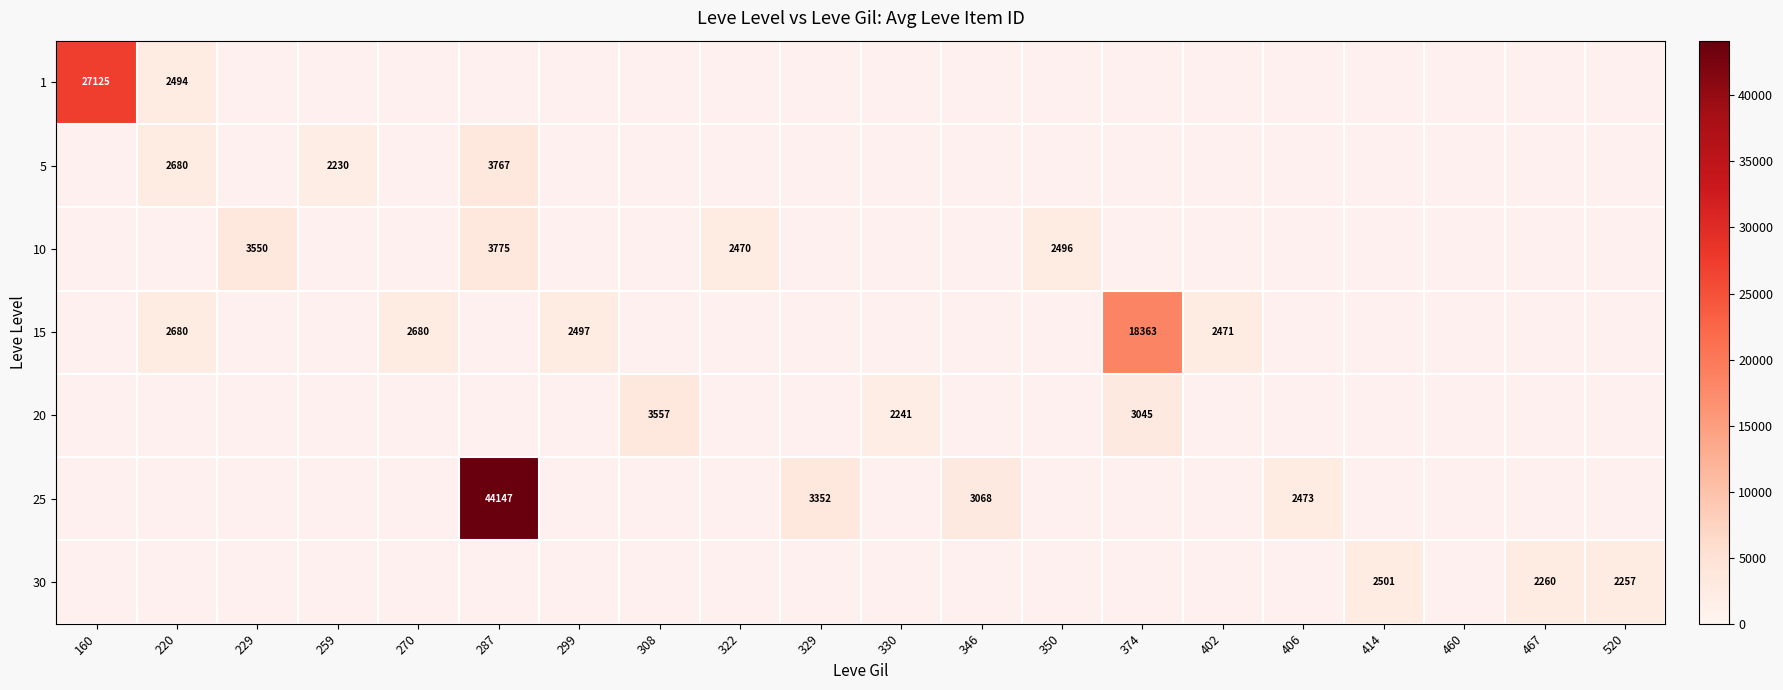

Is it true that 15 equals 2497 at 299?

True